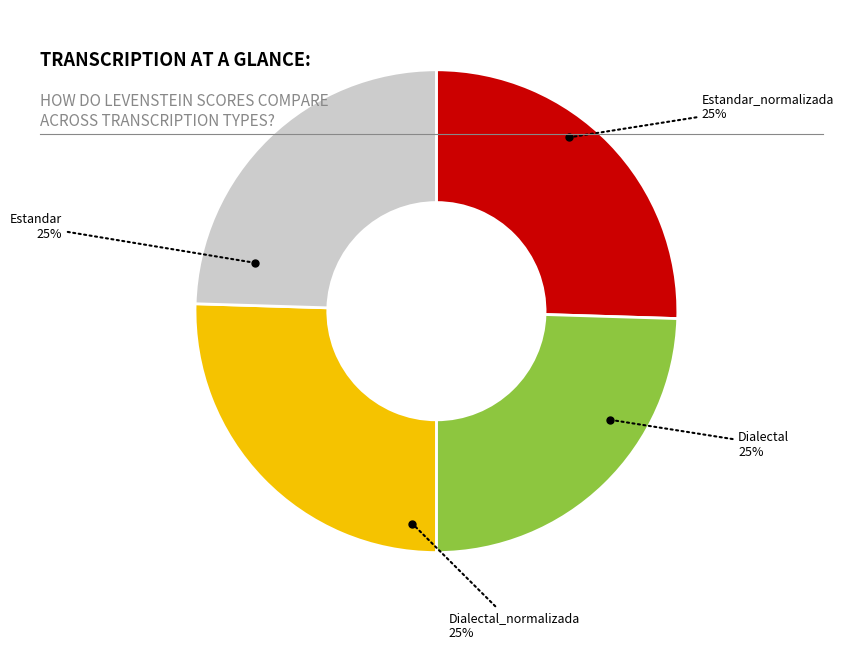

To the nearest percent, what portion does Estandar_normalizada represent?

25%